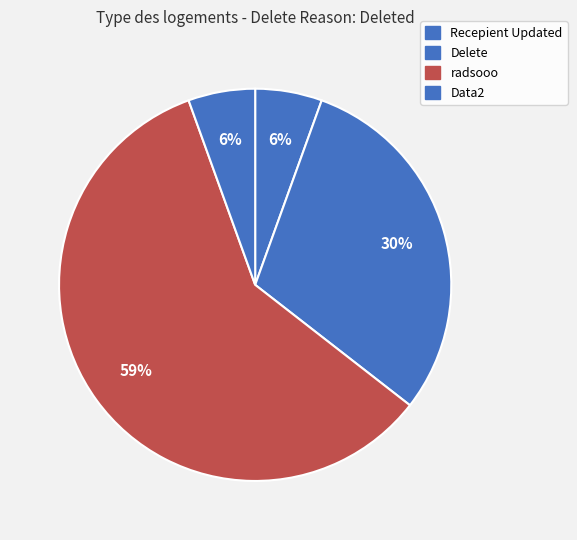

Combined, what portion of the pie is Recepient Updated and radsooo?

64.5%